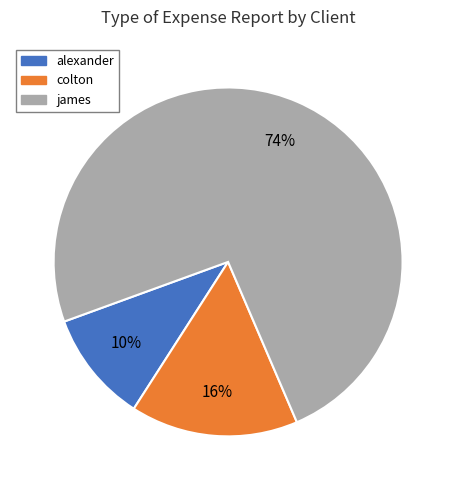

True or false: james accounts for 89% of the total.

False